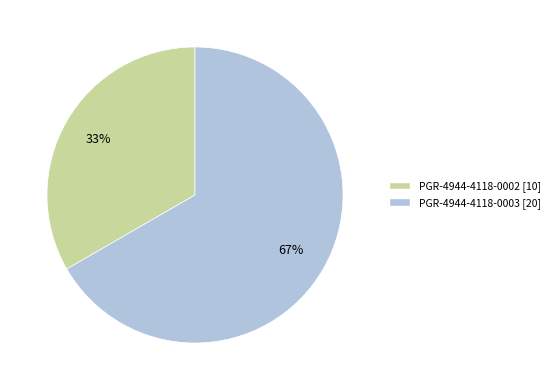

The PGR-4944-4118-0003 slice represents 67% of the pie. True or false?

True